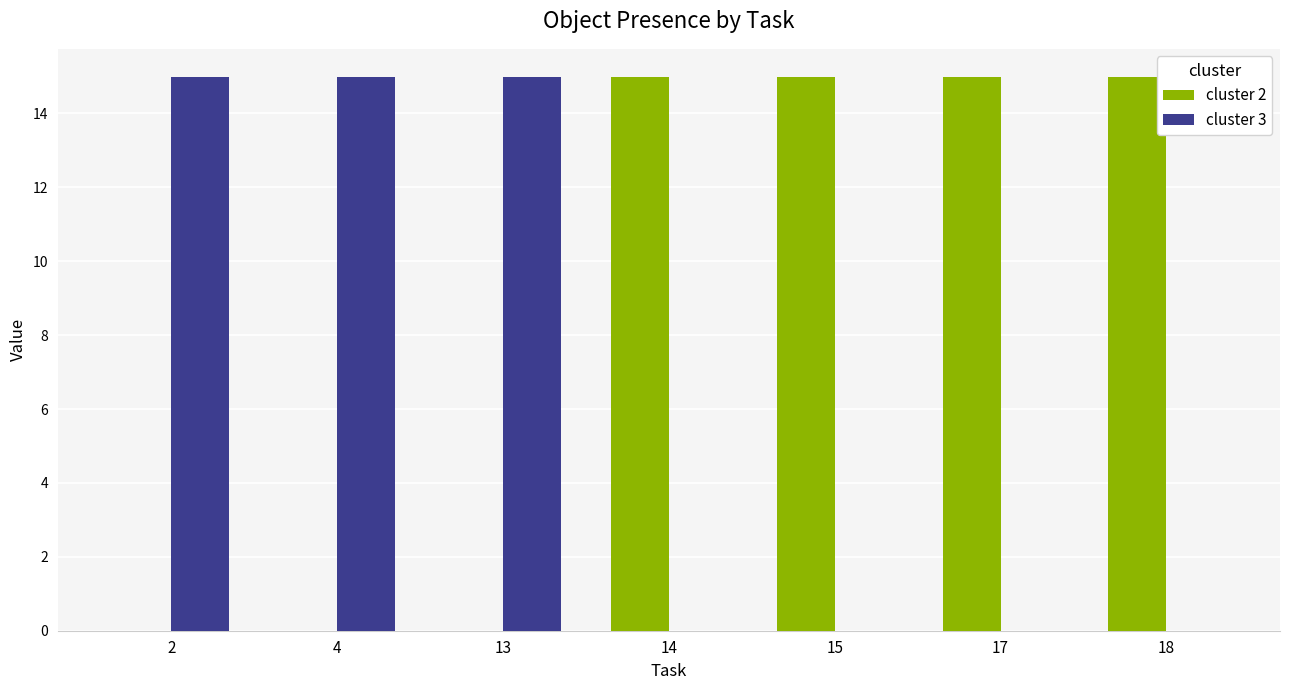

Reading right to left, transcribe all the data shown in this chart.

cluster 2: 15	15	15	15	0	0	0
cluster 3: 0	0	0	0	15	15	15